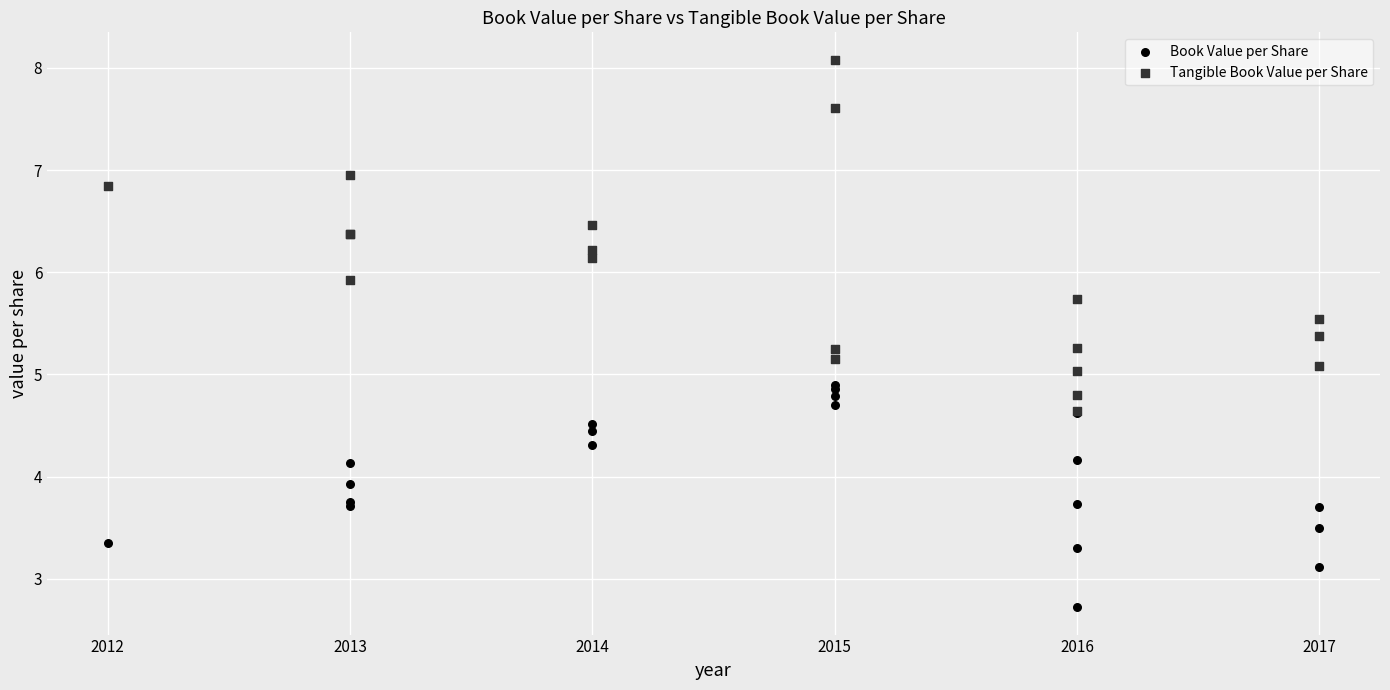

Which series contains the highest Y value?

Tangible Book Value per Share